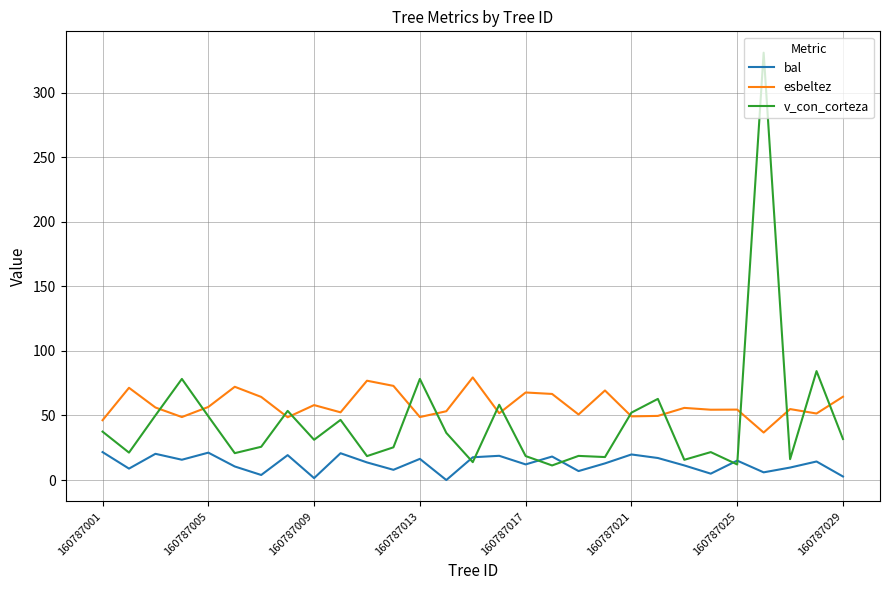

True or false: bal has more than 1 interior local peaks.

True